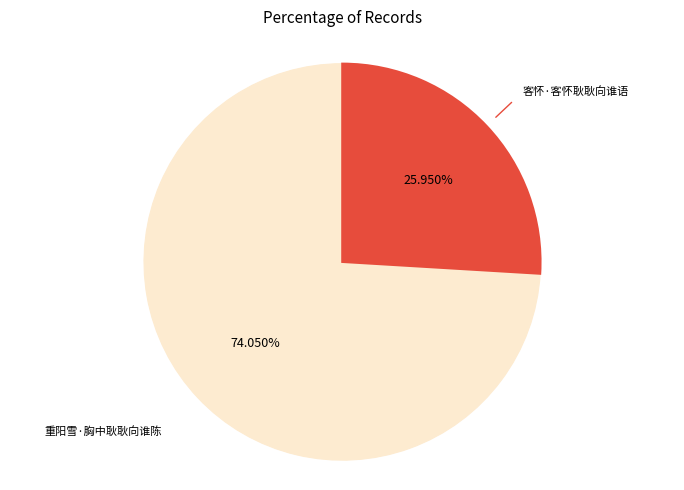

Is there any slice that represents more than half of the pie?

Yes